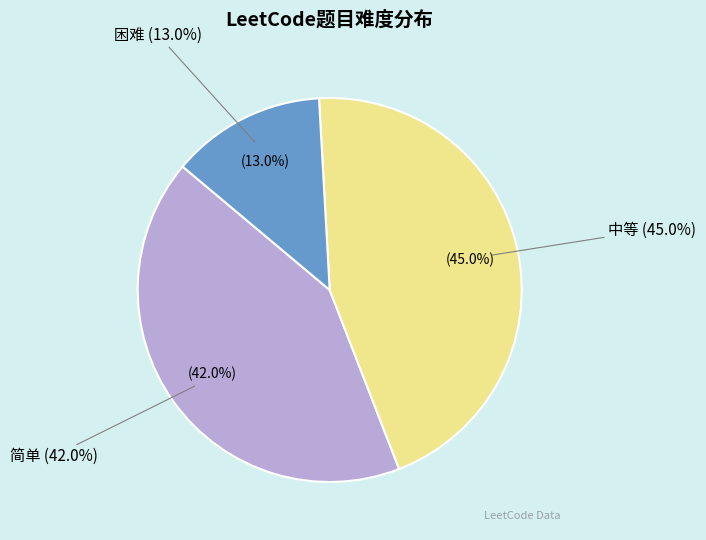

To the nearest percent, what is the combined percentage of 简单 and 中等?

87%